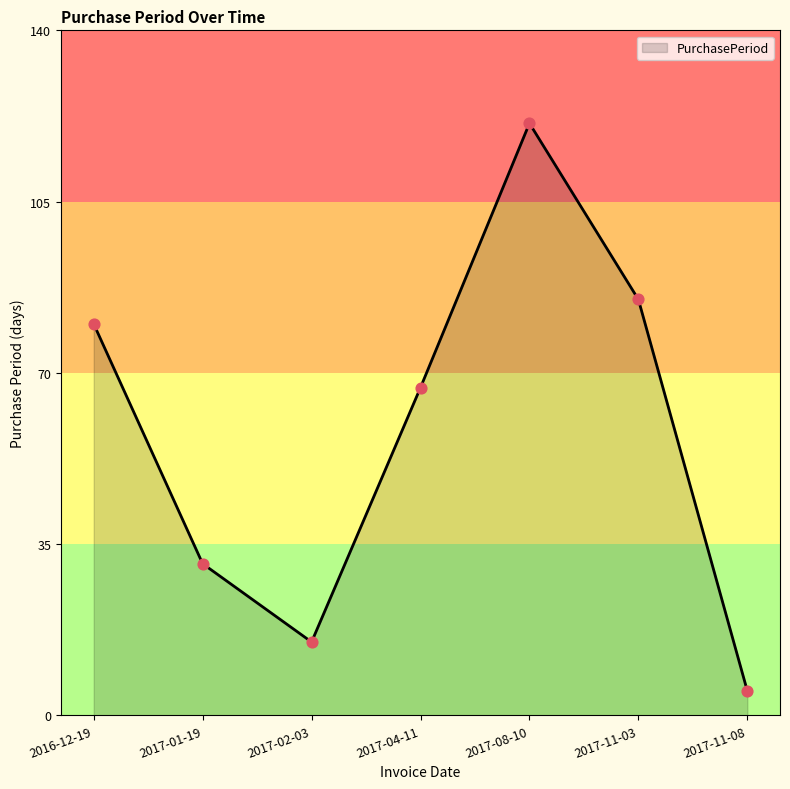

Which has a higher value, 2017-02-03 or 2017-01-19?

2017-01-19